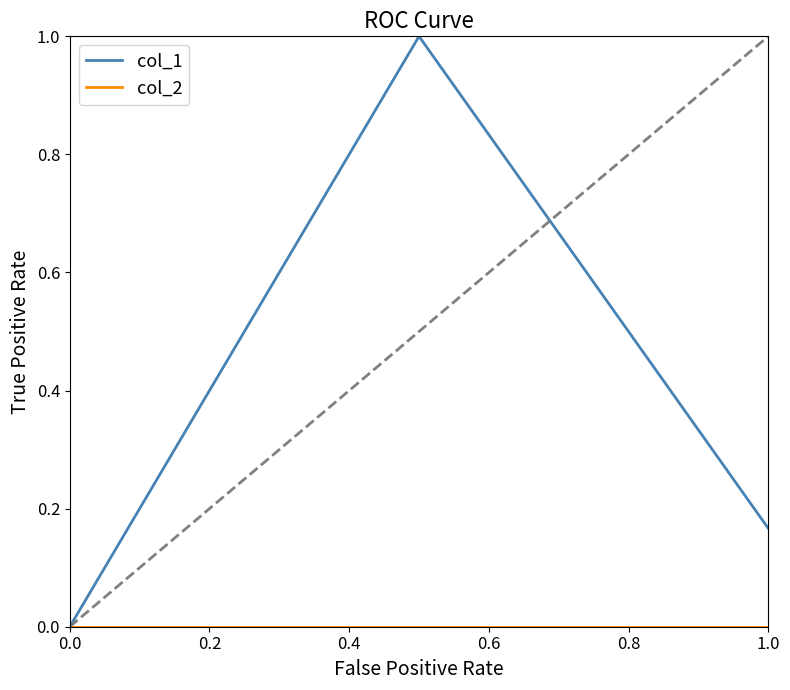

Which series has the largest total across all categories?

col_1